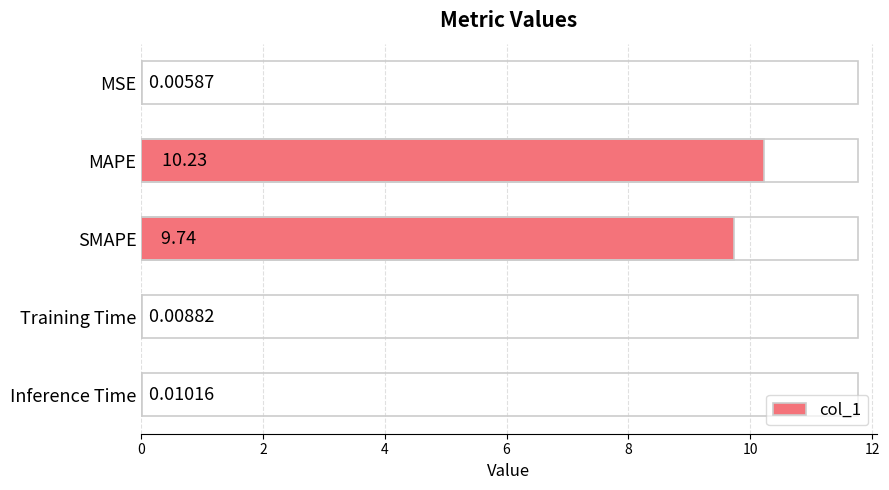

At which label is the value closest to 5?

SMAPE